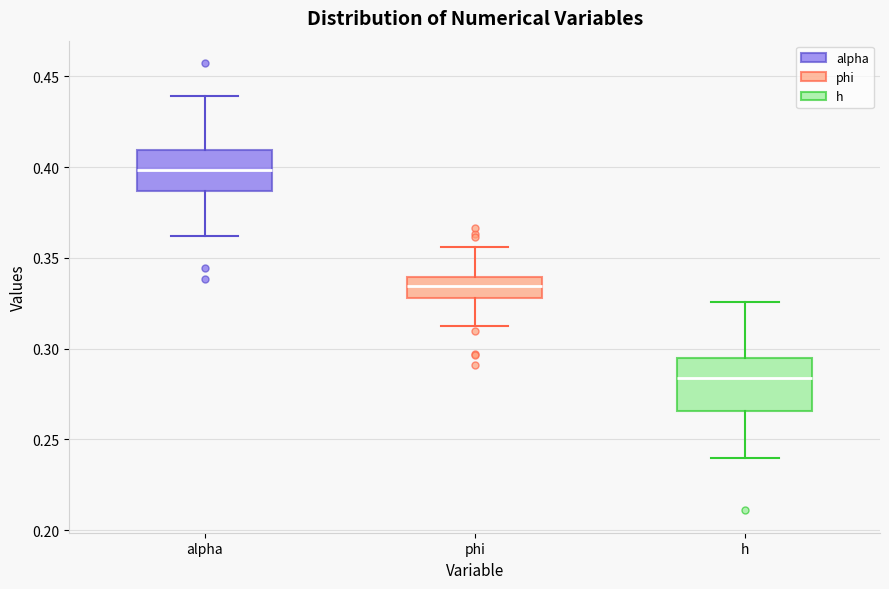

Comparing the boxes themselves (not the whiskers), which one is the tallest?

h